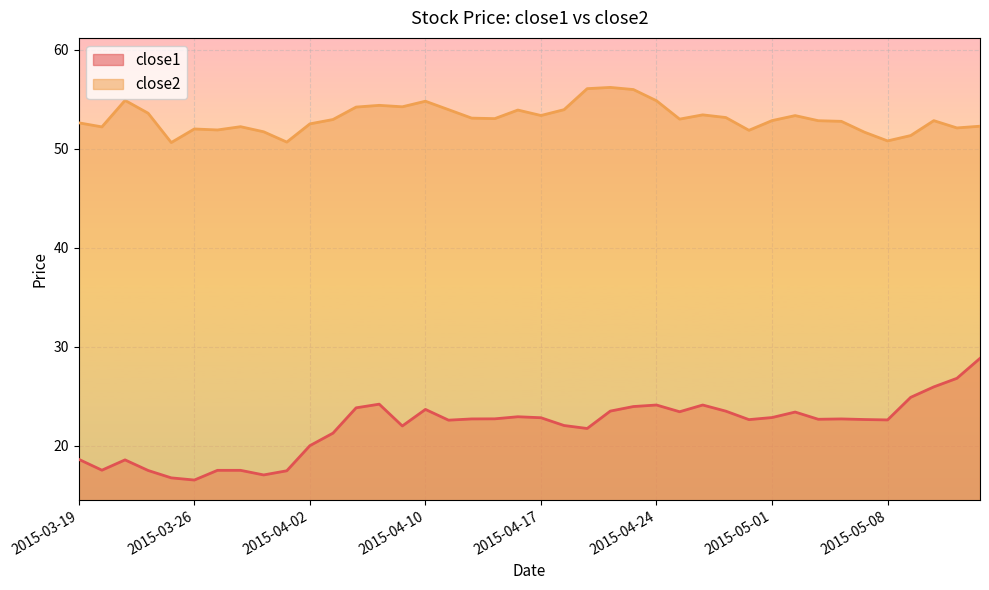

At which category does close1 reach its first local peak?

2015-03-23